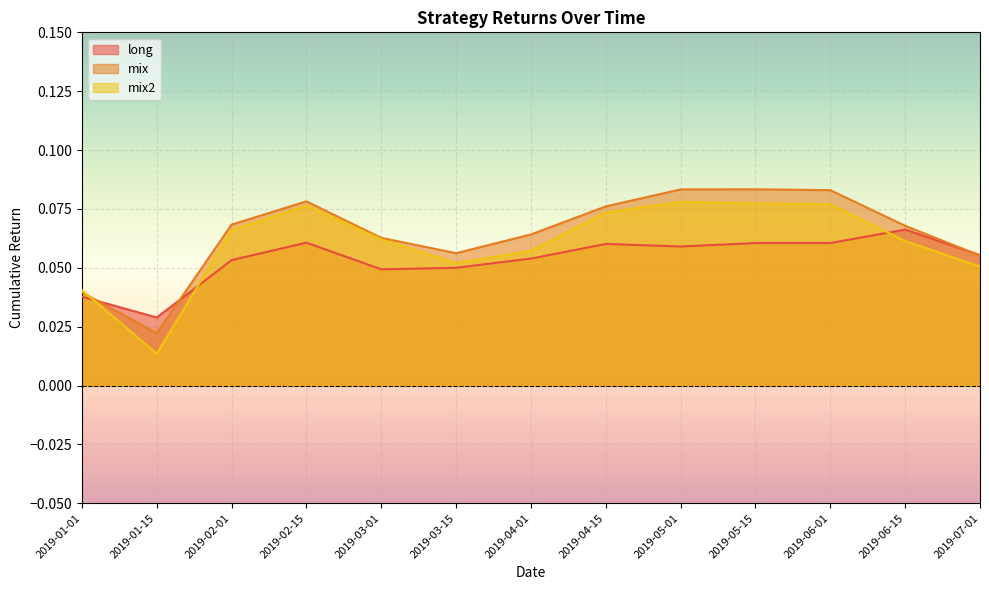

Which category has the lowest value in the mix series?

2019-01-15